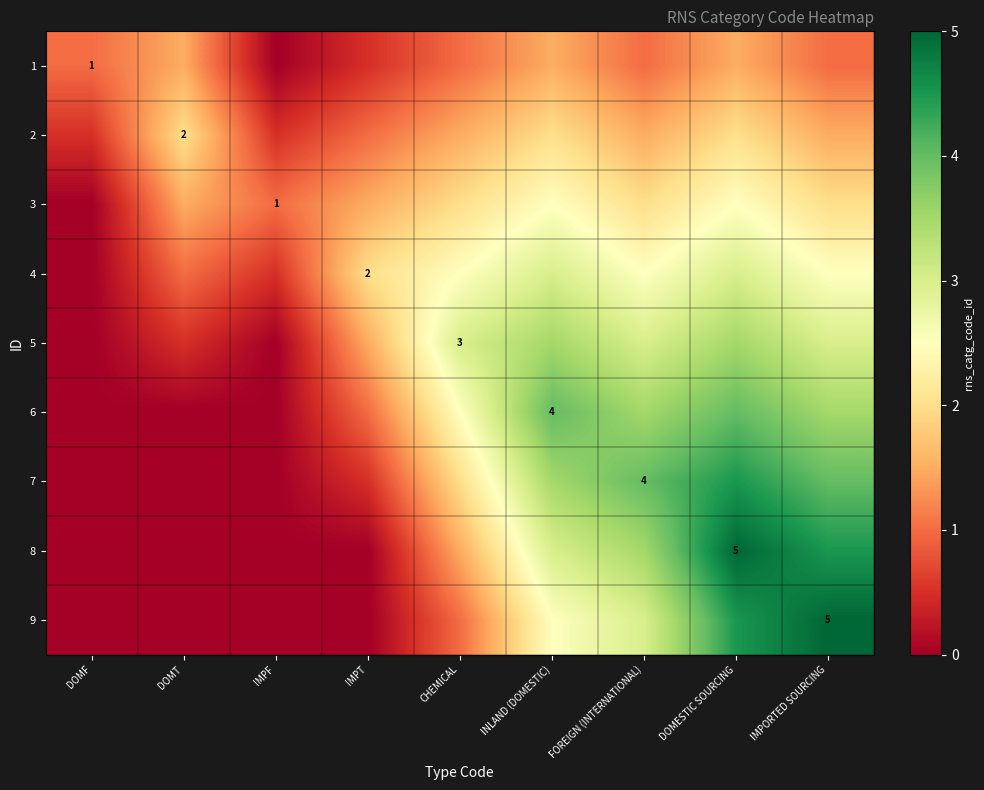

The value of 7 at FOREIGN (INTERNATIONAL) is 6.3. True or false?

False